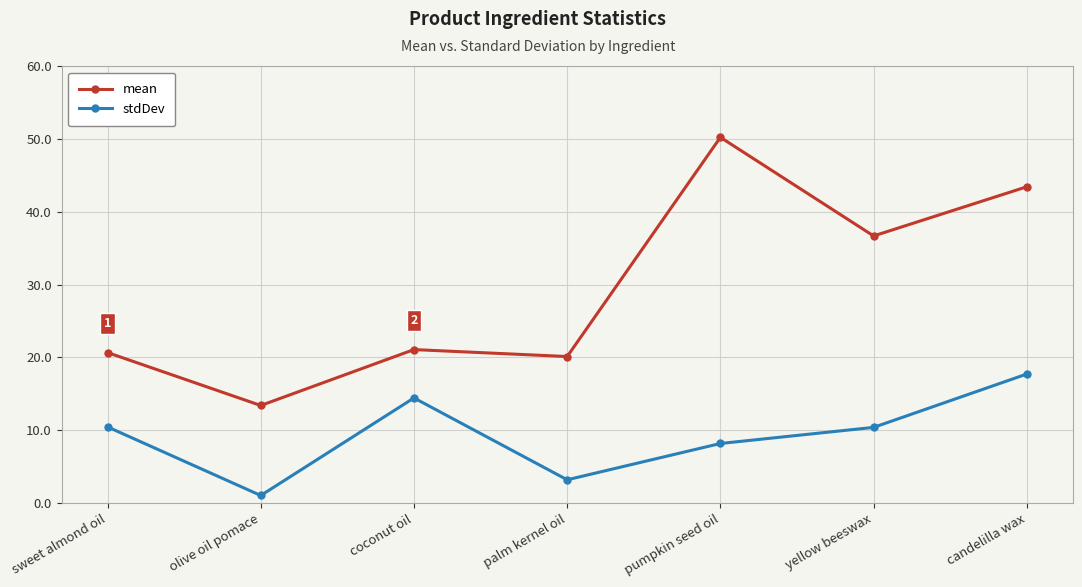

What is the difference between the highest and lowest values at palm kernel oil?

16.9